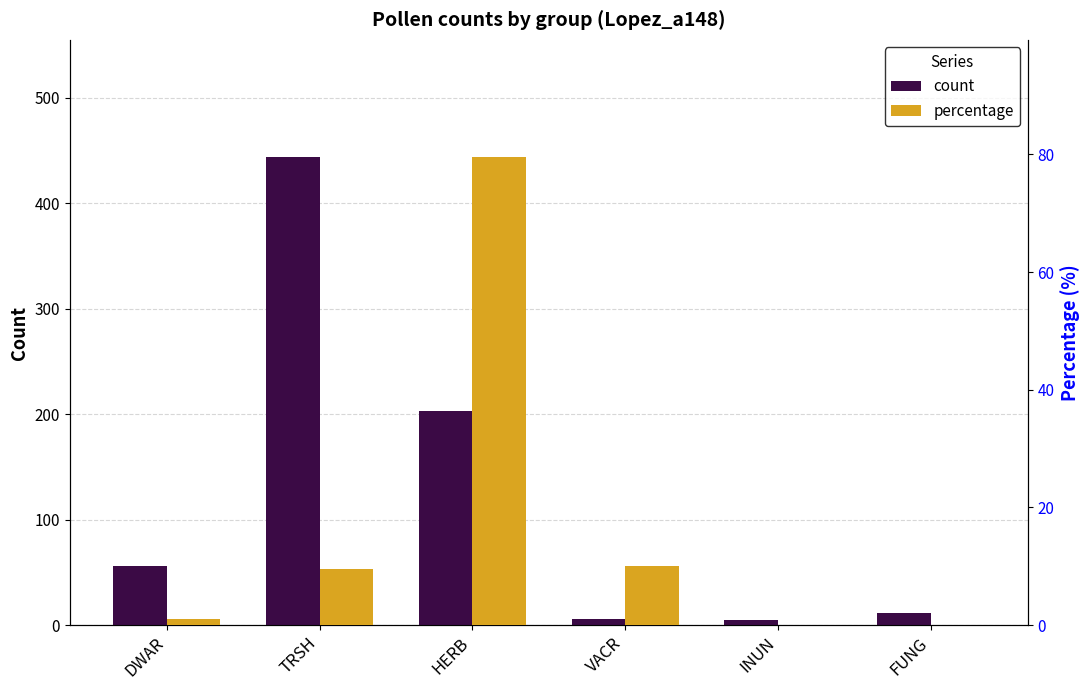

Between DWAR and HERB, which is larger?

HERB